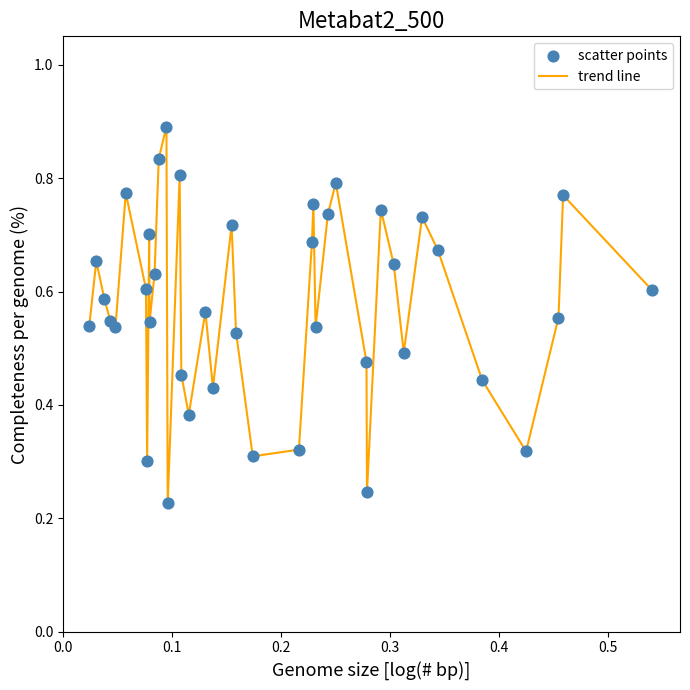

What is the maximum value shown in the chart?

0.9